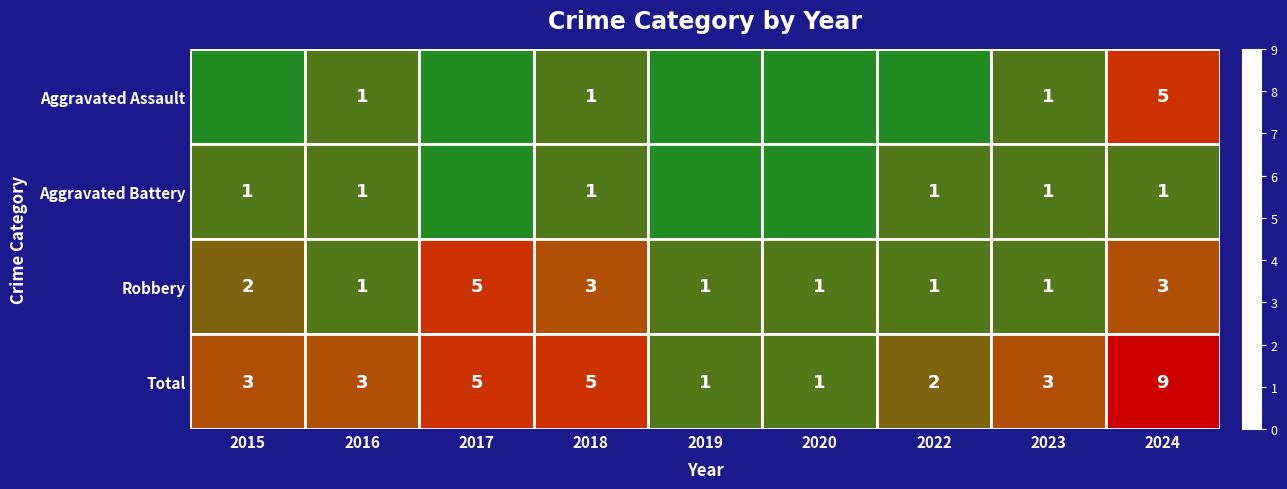

What is the sum of the Robbery values at 2024 and 2023?

4